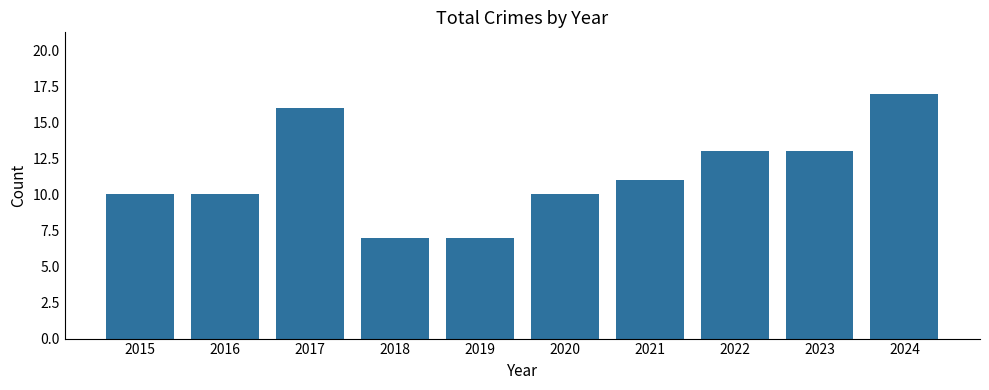

Reading left to right, list all the values displayed in this chart.

2015=10	2016=10	2017=16	2018=7	2019=7	2020=10	2021=11	2022=13	2023=13	2024=17